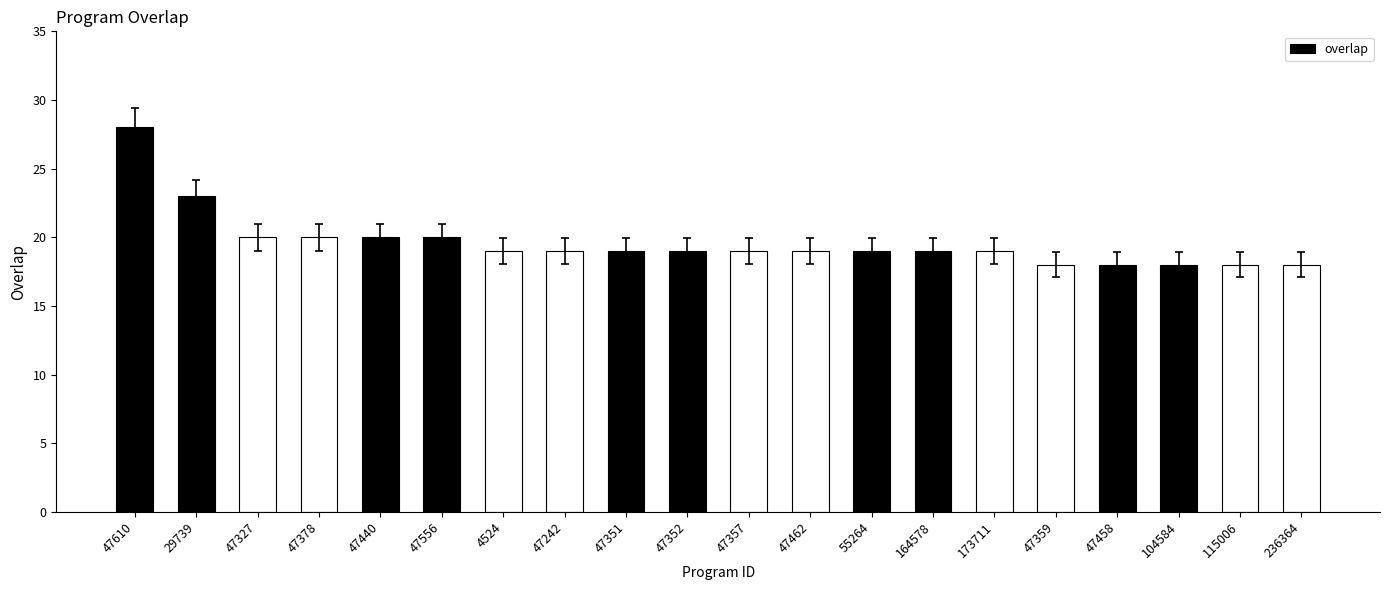

Between 47556 and 4524, which is larger?

47556